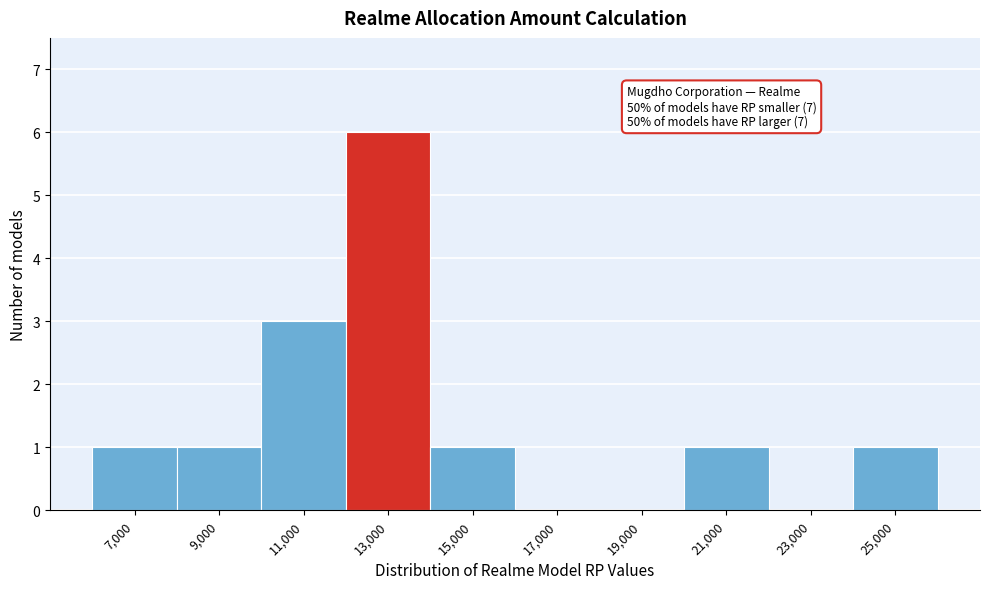

Reading left to right, extract all data points from this chart.

7,000=1	9,000=1	11,000=3	13,000=6	15,000=1	17,000=0	19,000=0	21,000=1	23,000=0	25,000=1